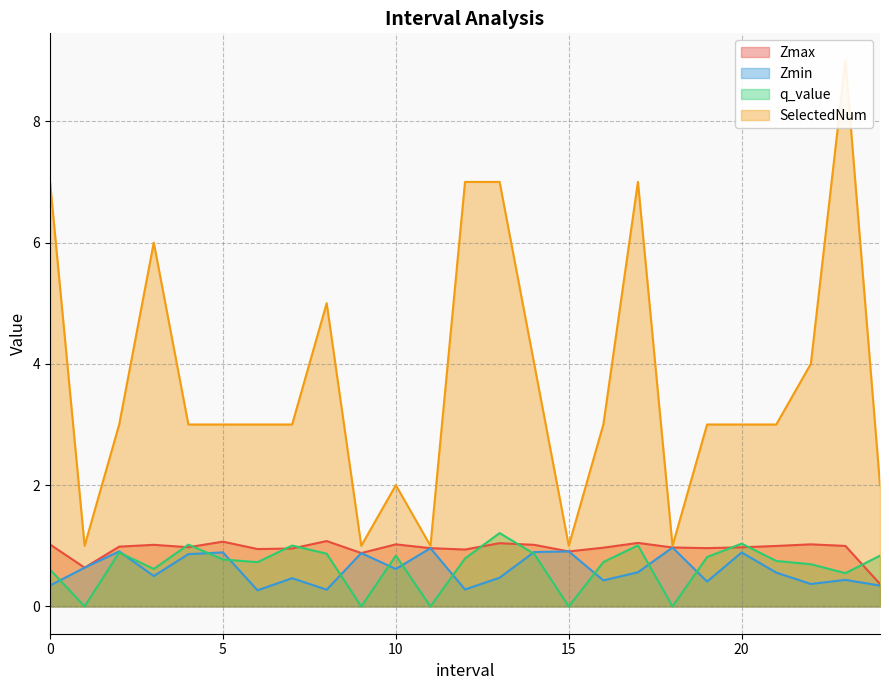

Count the number of categories in the chart.

25